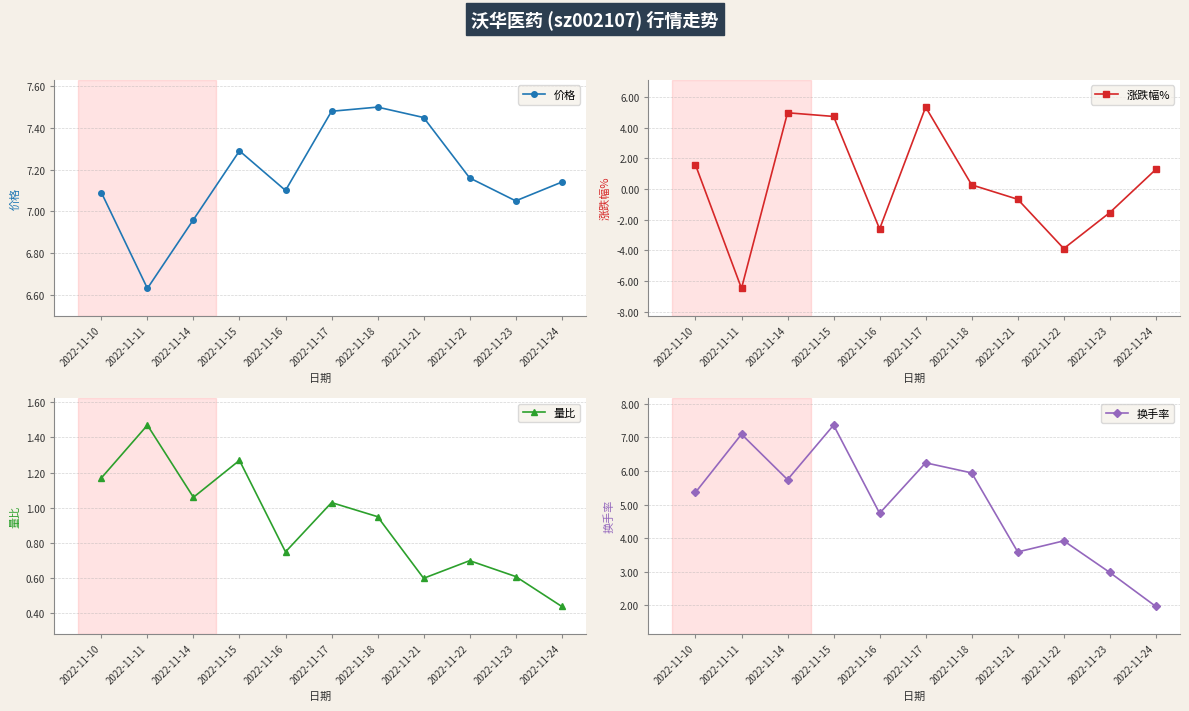

Reading left to right, list all the values displayed in this chart.

价格: 7.1	6.6	7.0	7.3	7.1	7.5	7.5	7.5	7.2	7.0	7.1
涨跌幅%: 1.6	-6.5	5.0	4.7	-2.6	5.3	0.3	-0.7	-3.9	-1.5	1.3
量比: 1.2	1.5	1.1	1.3	0.8	1.0	0.9	0.6	0.7	0.6	0.4
换手率: 5.4	7.1	5.7	7.4	4.7	6.2	5.9	3.6	3.9	3.0	2.0